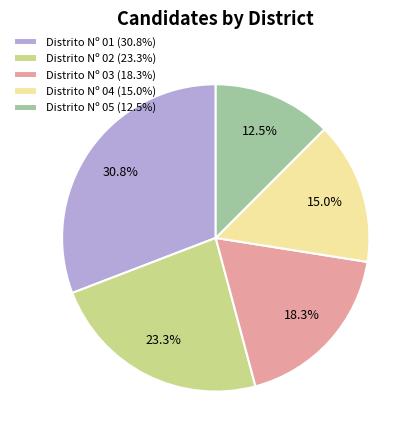

What is the total percentage of Distrito Nº 04 and Distrito Nº 01?

45.8%